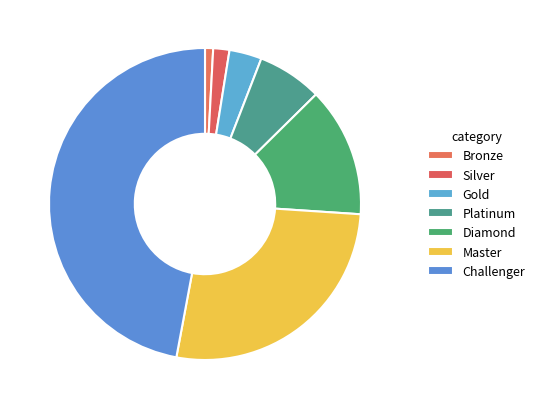

The Diamond slice represents 13% of the pie. True or false?

True